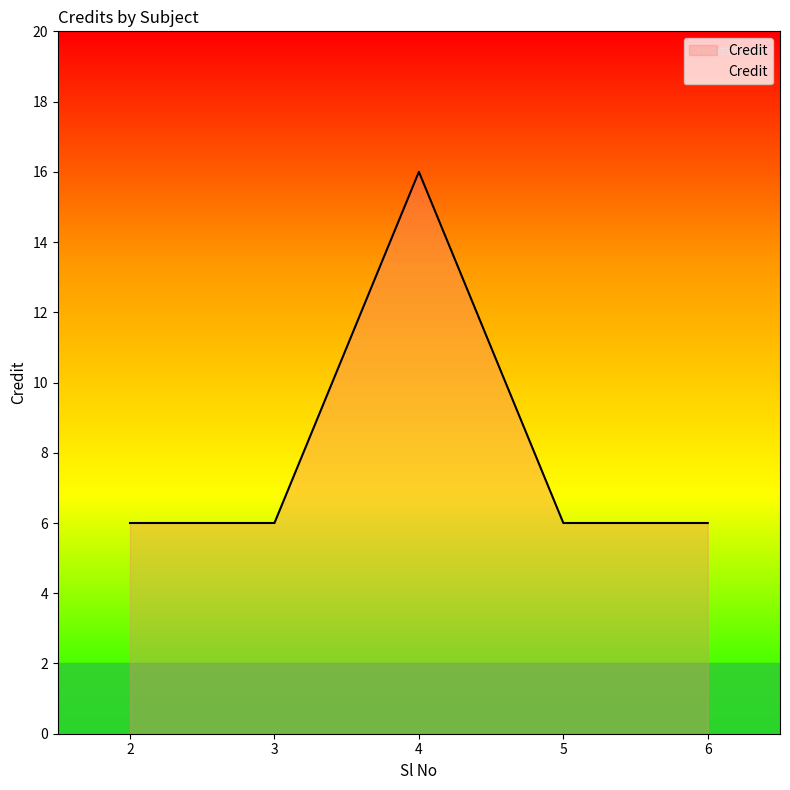

What value does the data have at 3?

6